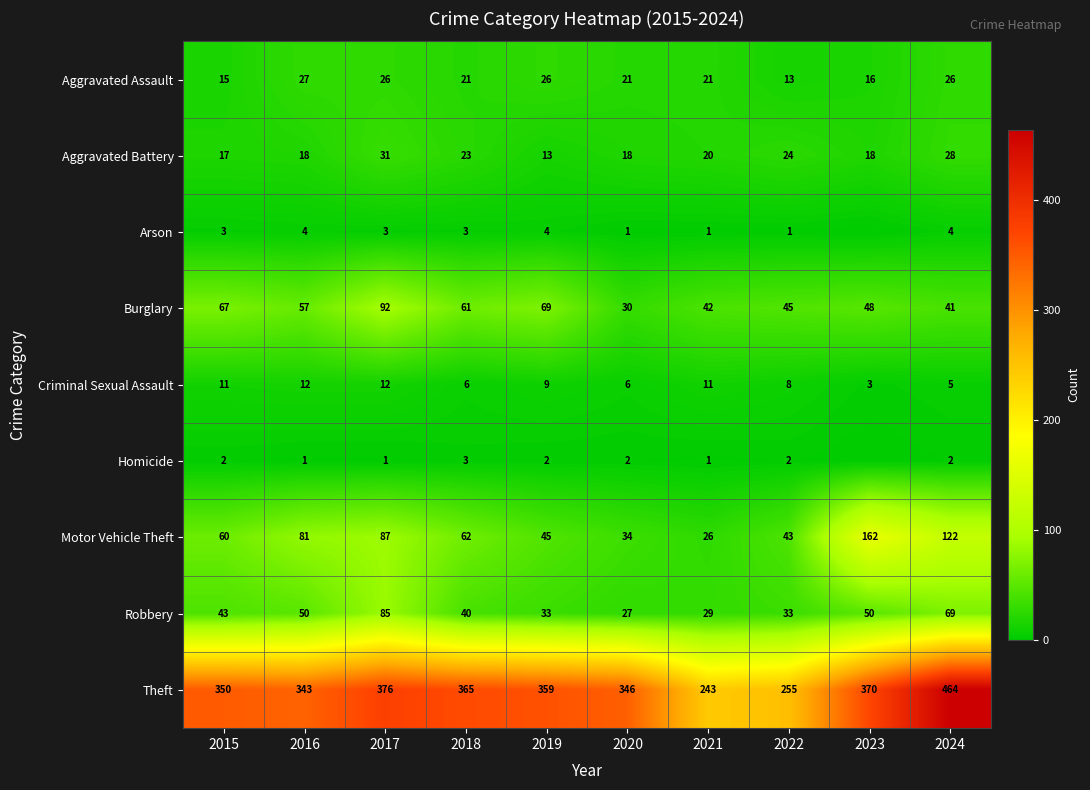

Rank the series at 2019 from highest to lowest value.

Theft, Burglary, Motor Vehicle Theft, Robbery, Aggravated Assault, Aggravated Battery, Criminal Sexual Assault, Arson, Homicide